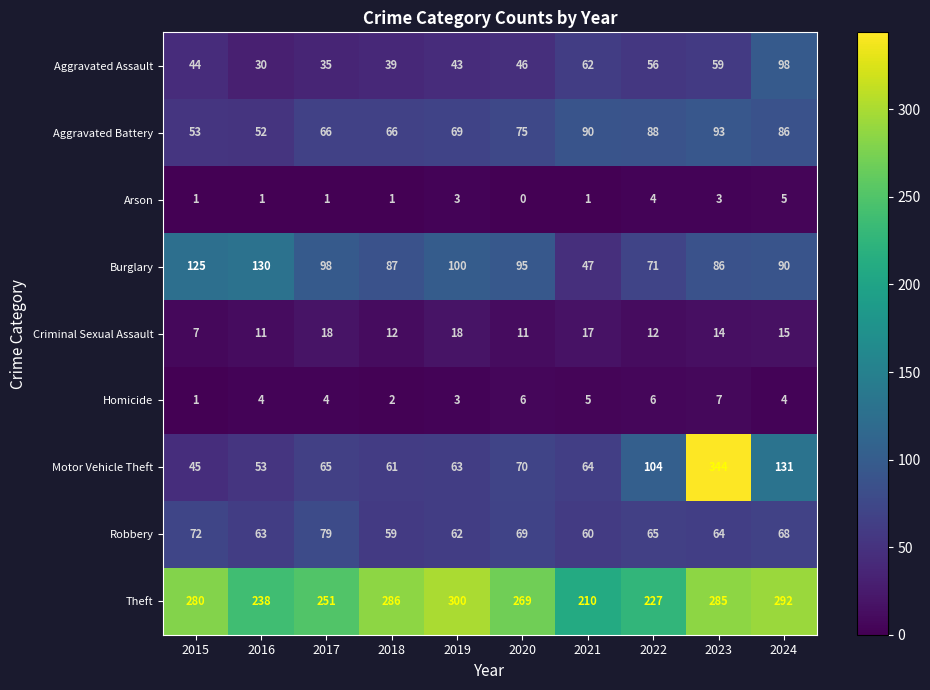

What is the sum of all Arson values?

20